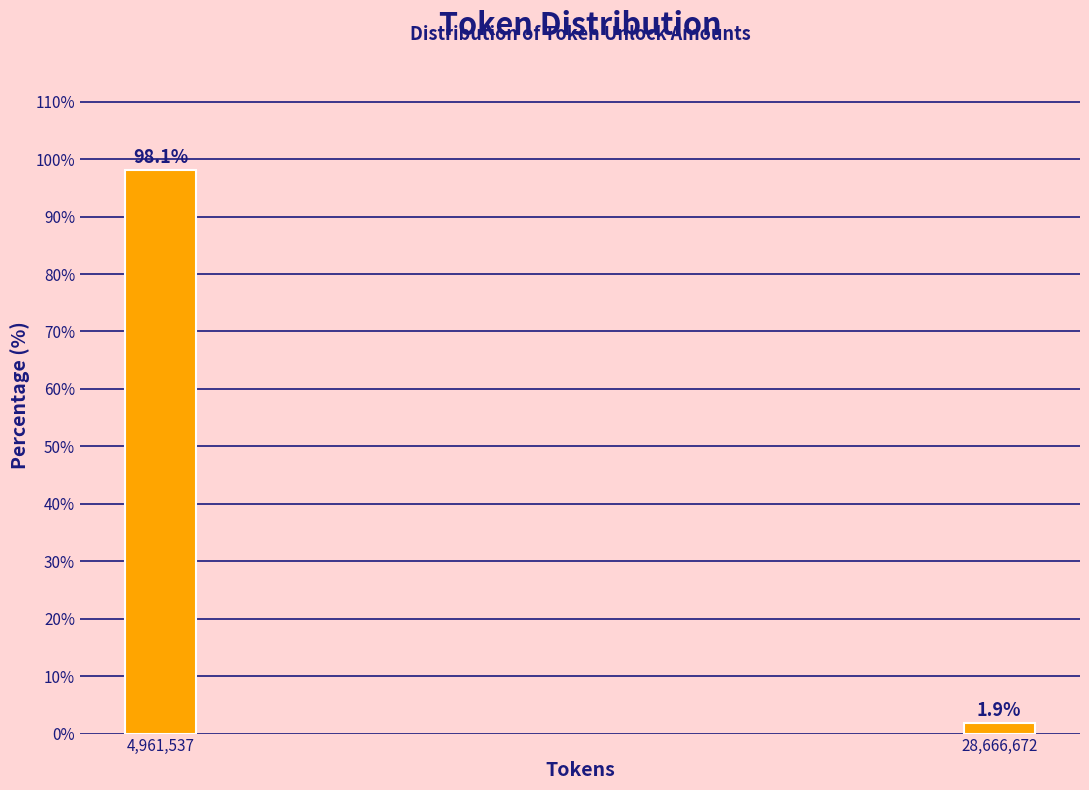

Reading left to right, transcribe all the data shown in this chart.

4,961,537=98.1	28,666,672=1.9